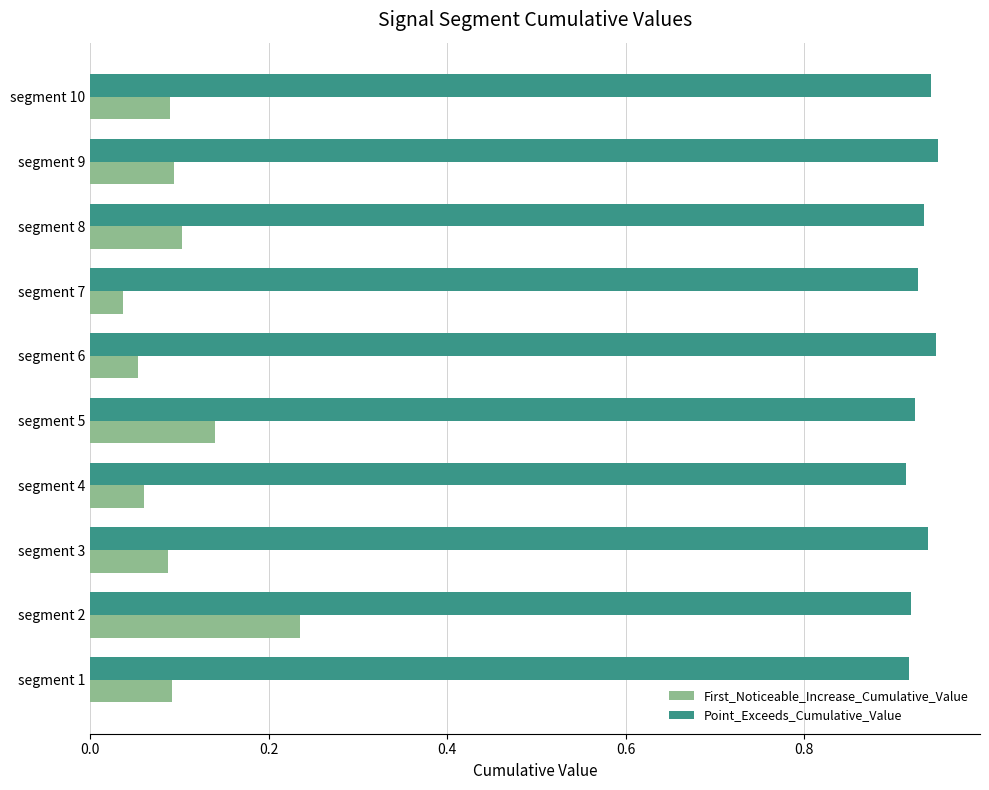

What are all the series names shown in the legend?

First_Noticeable_Increase_Cumulative_Value, Point_Exceeds_Cumulative_Value